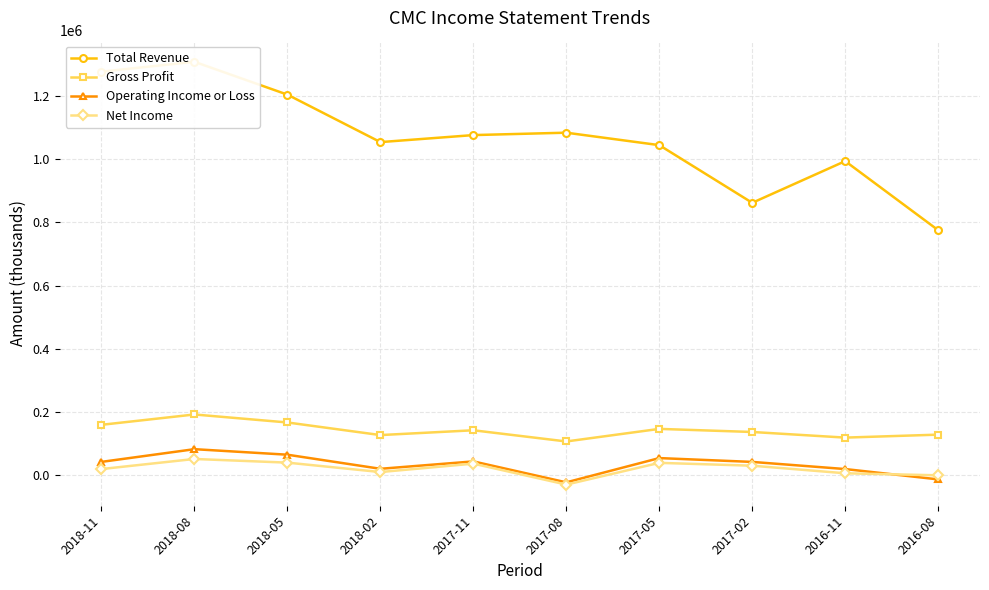

True or false: Net Income and Gross Profit cross at least once.

False